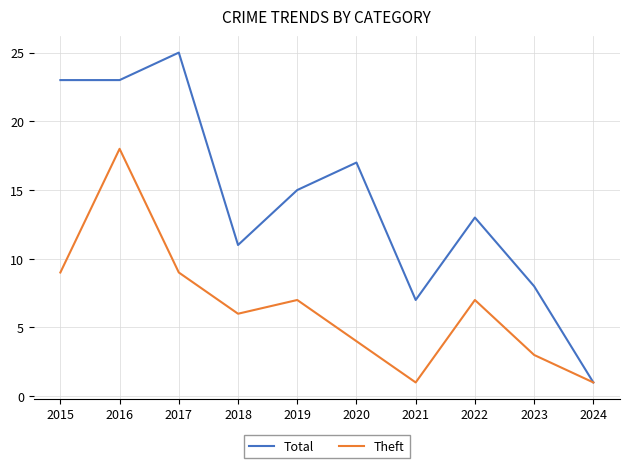

Reading left to right, what are all the values shown in this chart?

Total: 2015=23	2016=23	2017=25	2018=11	2019=15	2020=17	2021=7	2022=13	2023=8	2024=1
Theft: 2015=9	2016=18	2017=9	2018=6	2019=7	2020=4	2021=1	2022=7	2023=3	2024=1